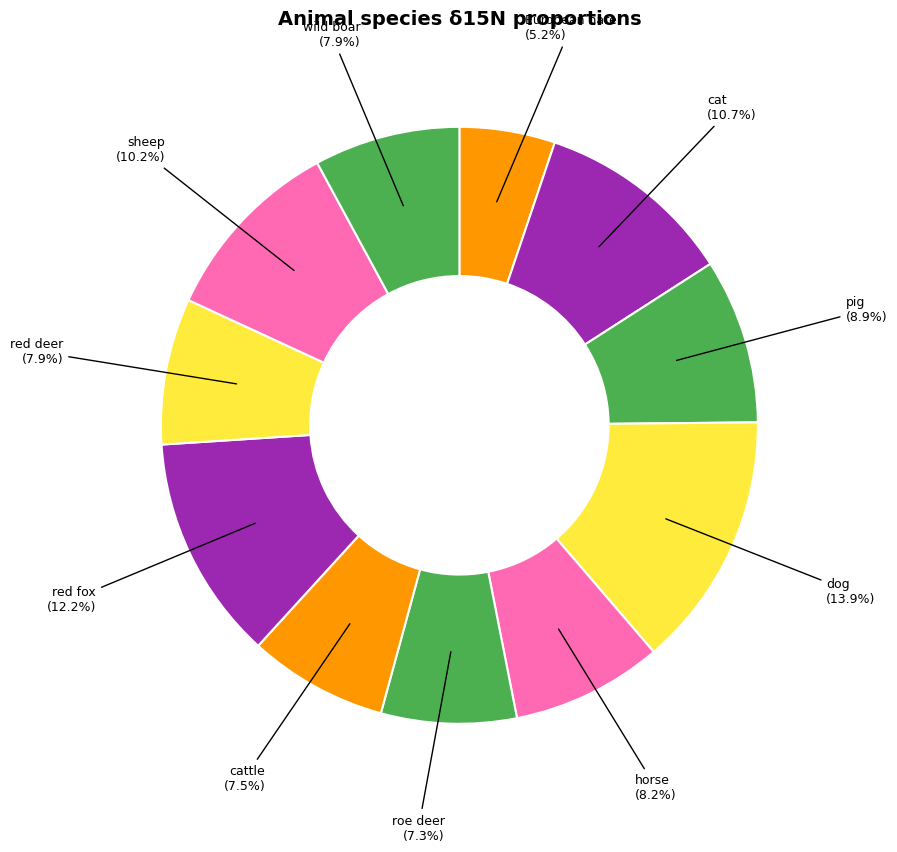

To the nearest percent, what is the combined percentage of roe deer and red deer?

15%